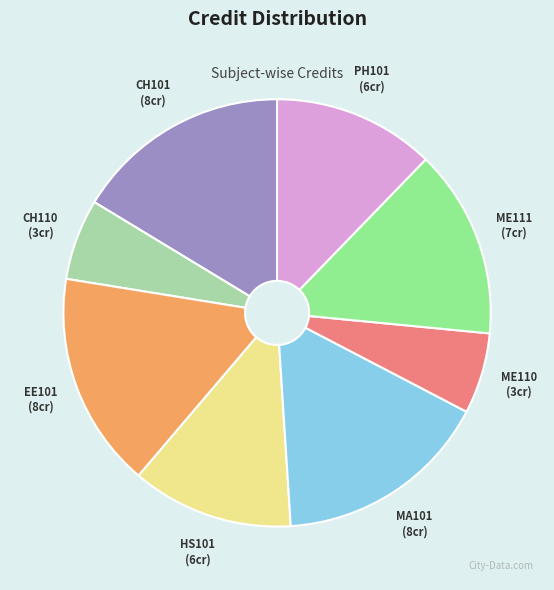

Approximately how many times larger is the value at ME111 compared to EE101?

0.9